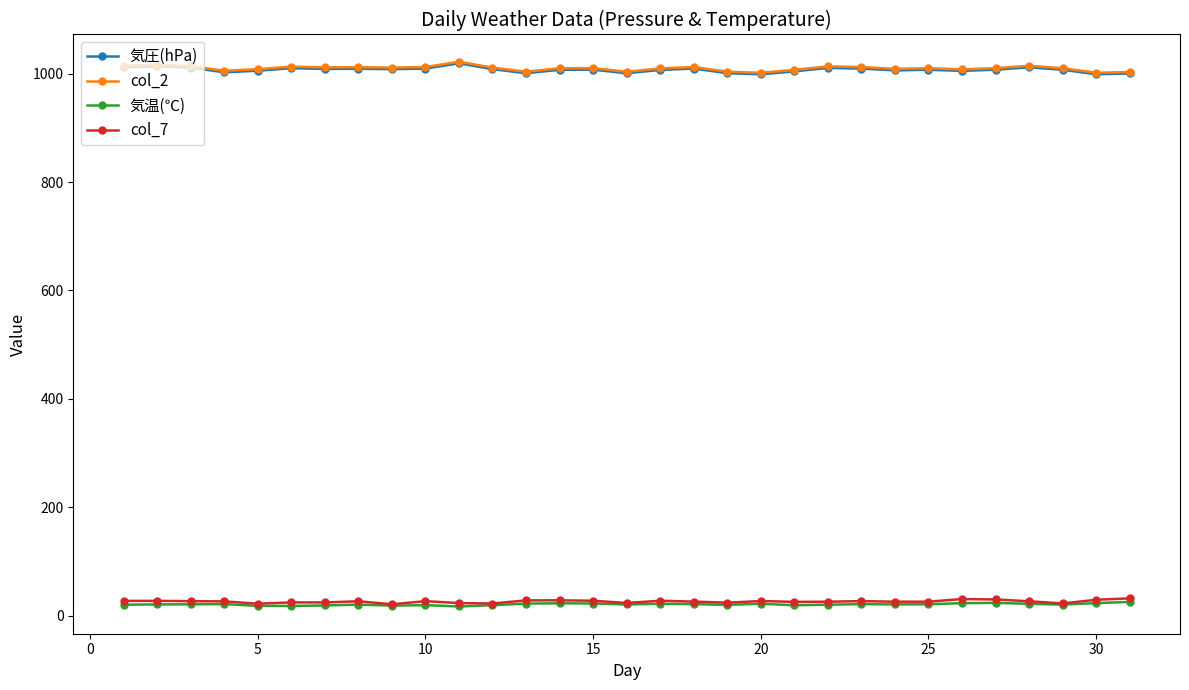

True or false: 気温(℃) has more than 0 interior local peaks.

True